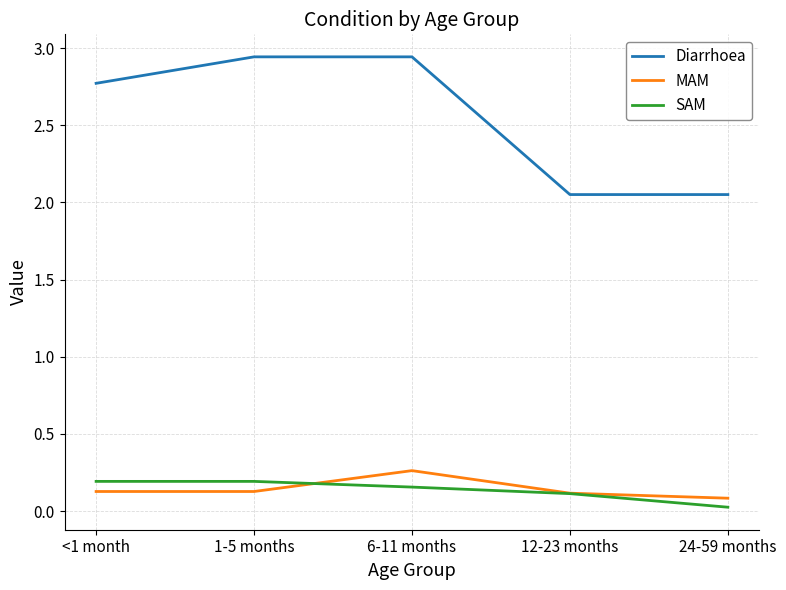

List the series in order of their peak value, highest first.

Diarrhoea, MAM, SAM